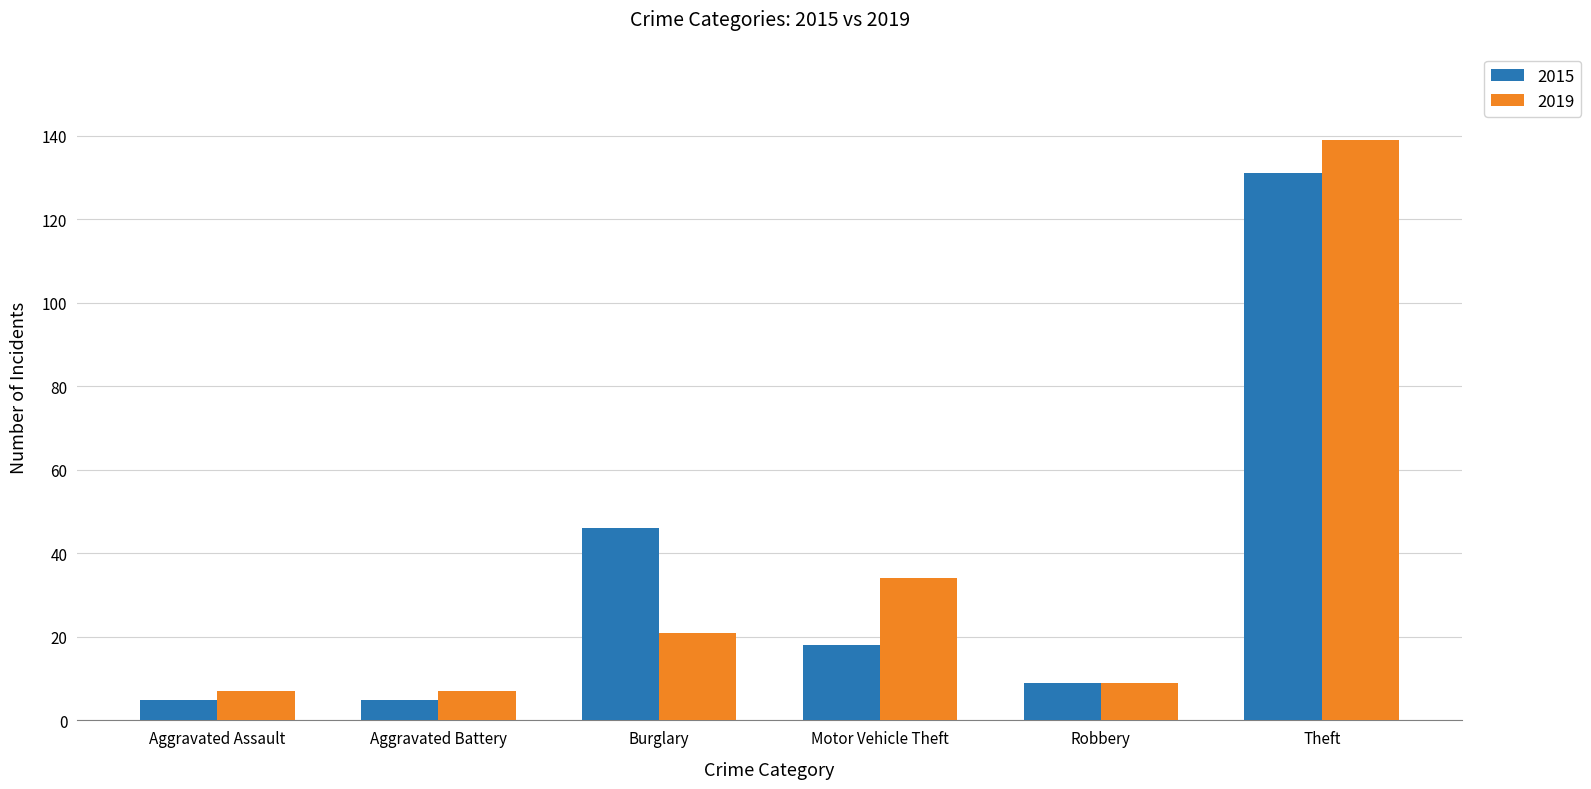

At which label does 2015 reach its peak?

Theft